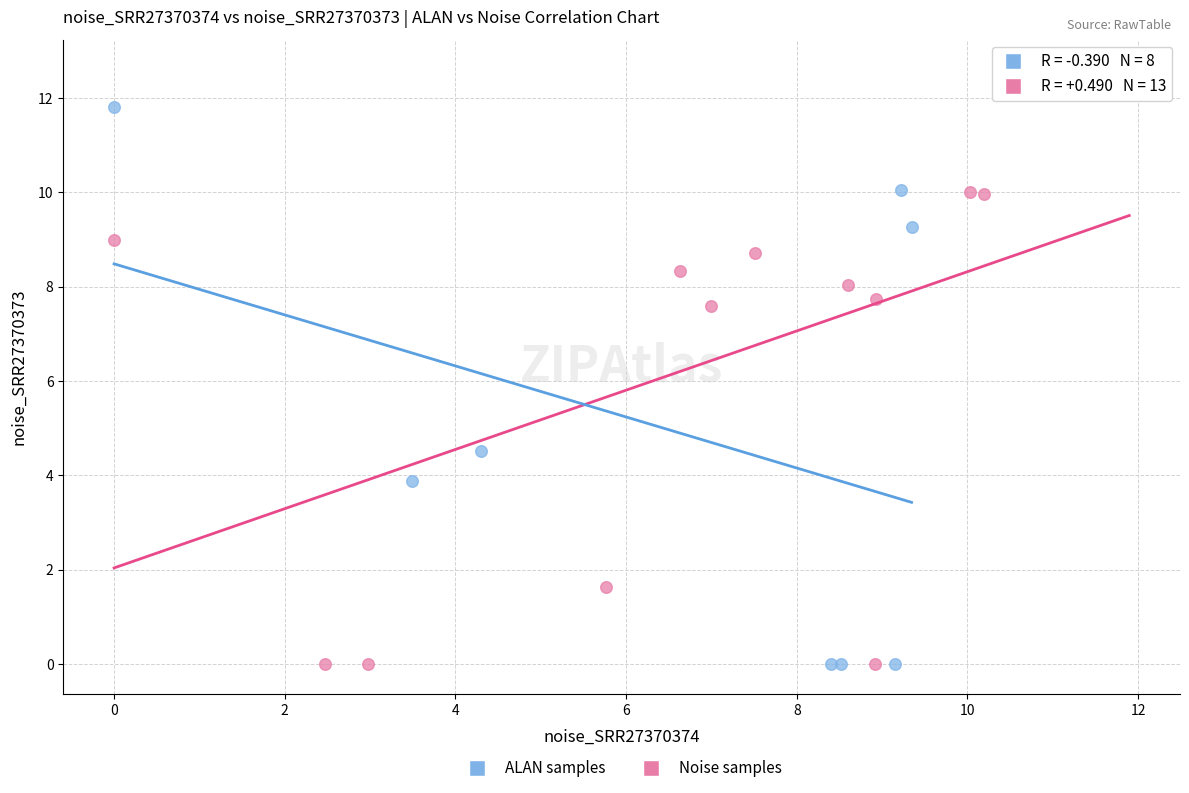

Which series contains the highest Y value?

Noise samples